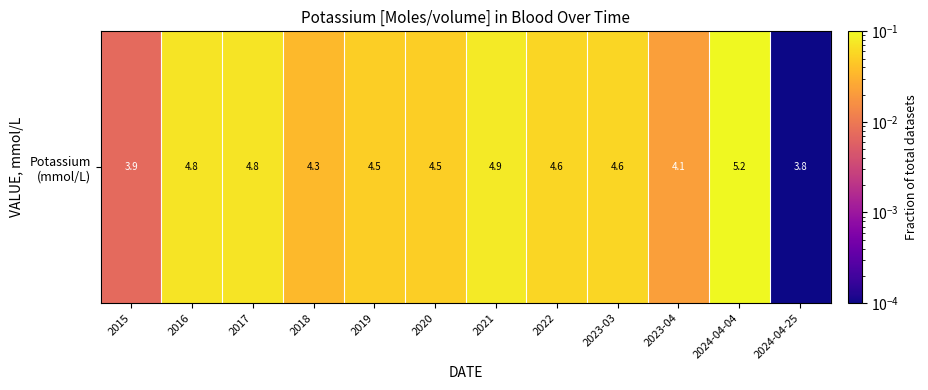

Rank the categories by value from lowest to highest.

2024-04-25, 2015, 2023-04, 2018, 2019, 2020, 2022, 2023-03, 2016, 2017, 2021, 2024-04-04